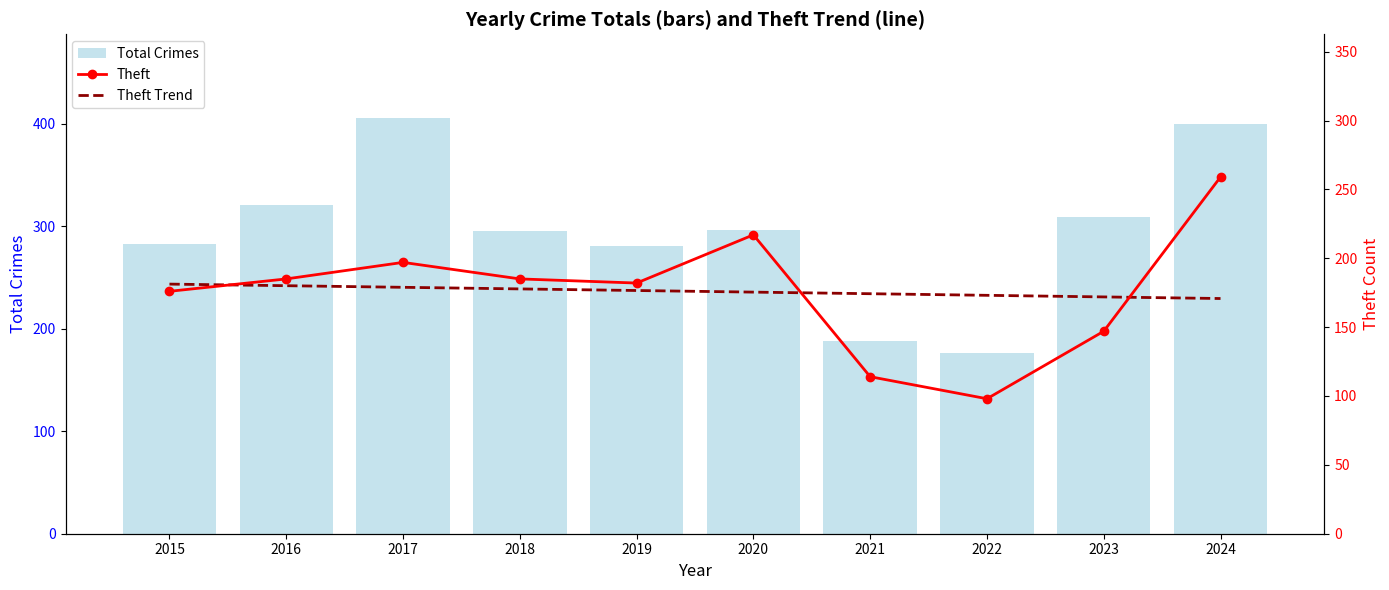

What is the total value across all series at 2015?

640.2